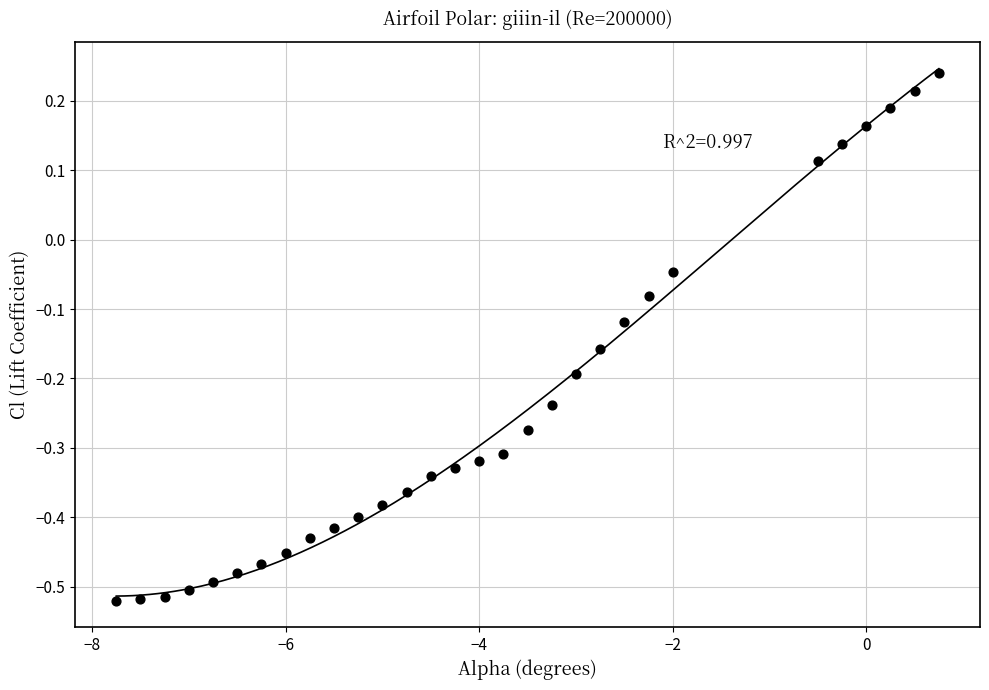

What is the range of Y values (max minus min)?

0.8